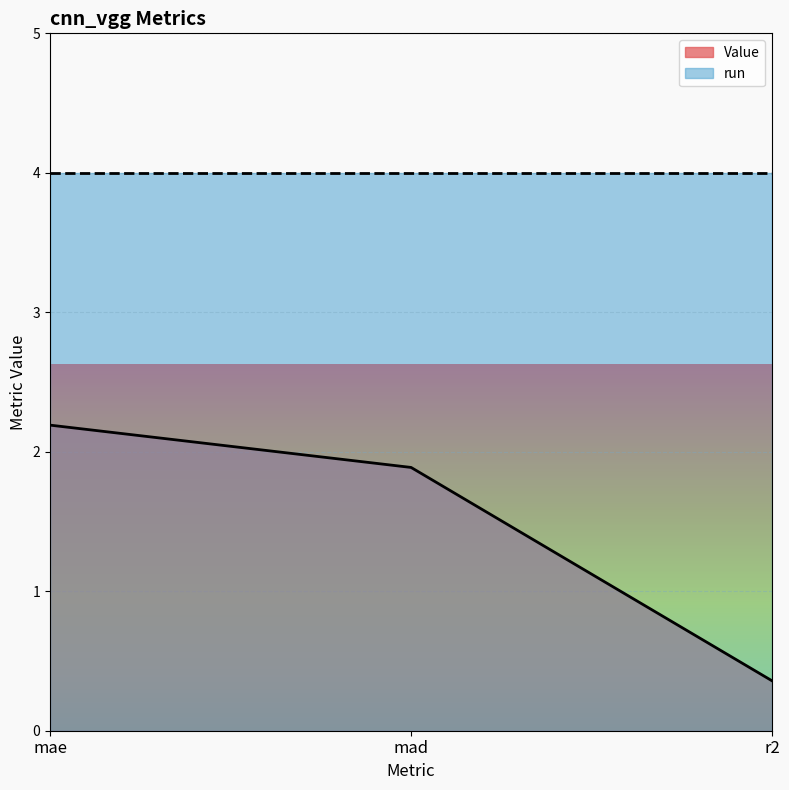

How many values are below 1?

1